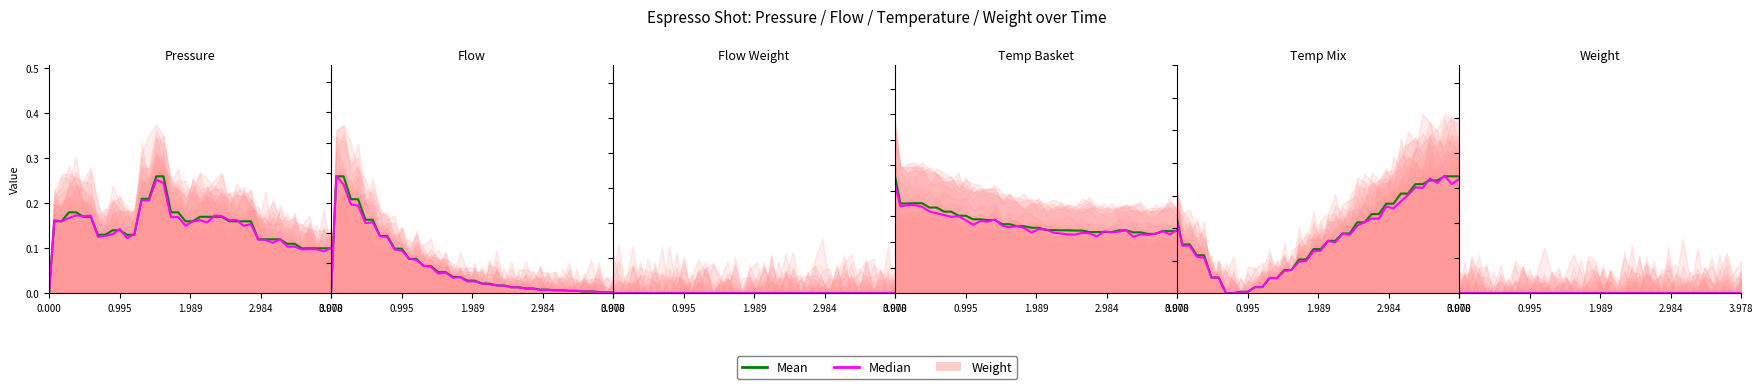

How many times do espresso_pressure and espresso_flow cross each other?

1